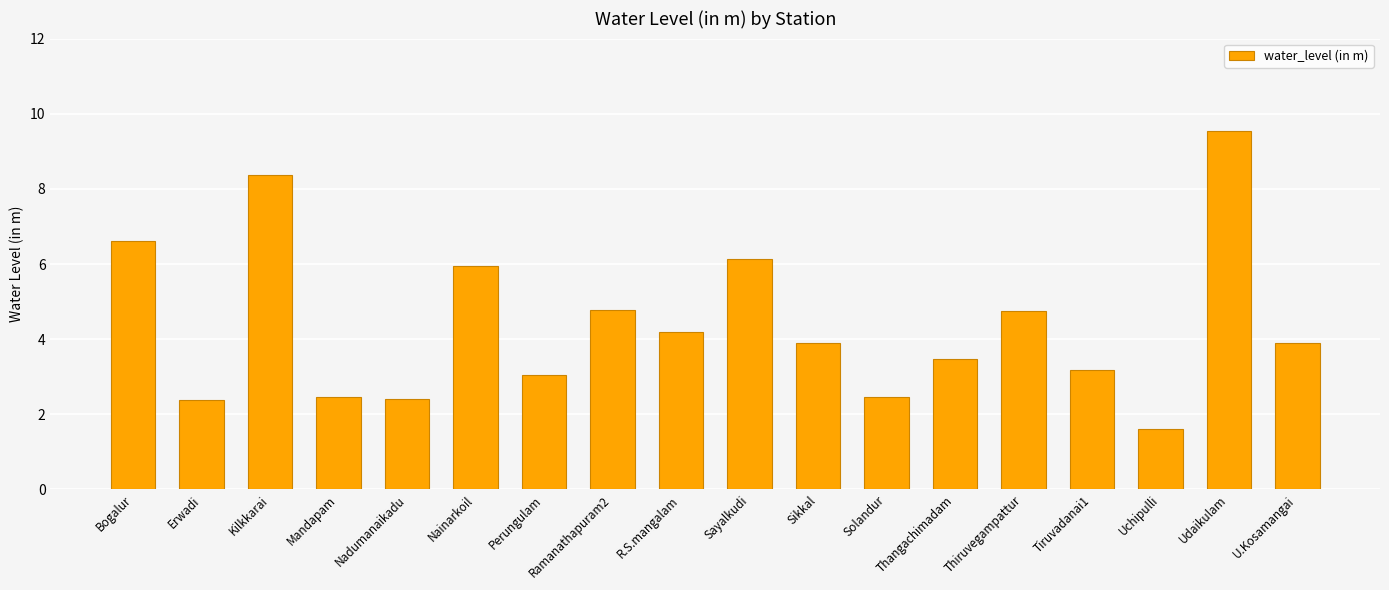

At which label does the data first exceed 3?

Bogalur